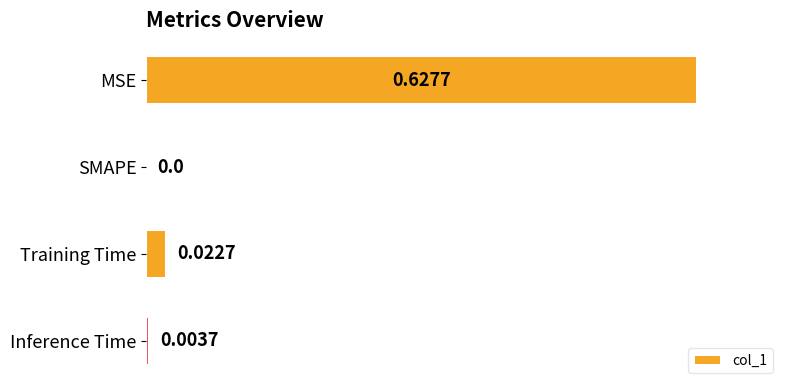

Which category has the highest value across all series?

MSE